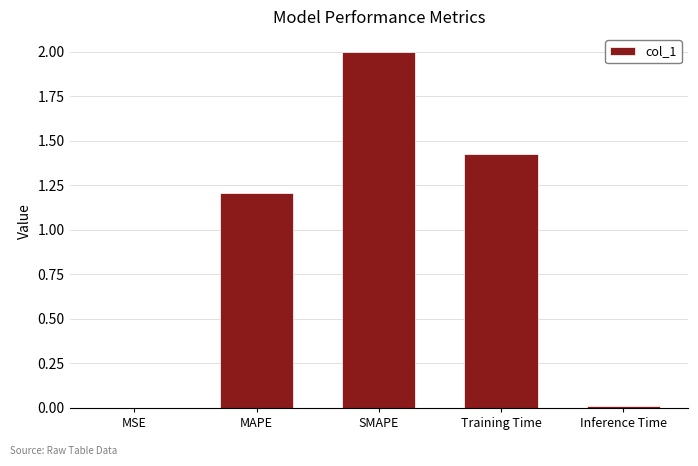

The chart shows a value of 0.0 at MSE. True or false?

True